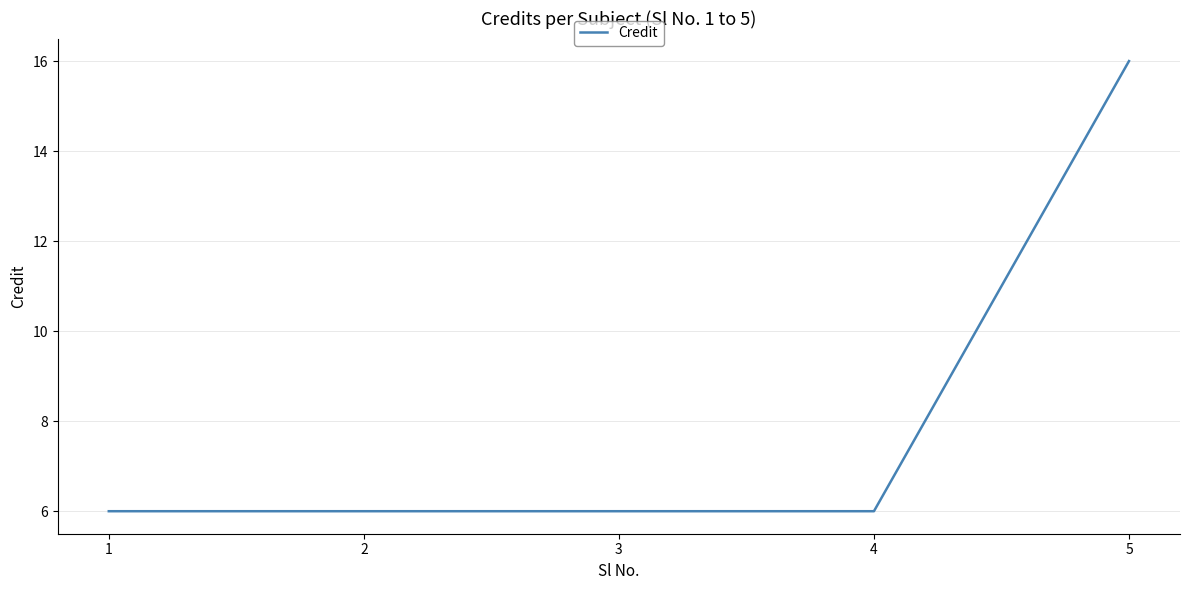

How many series are shown in this chart?

1